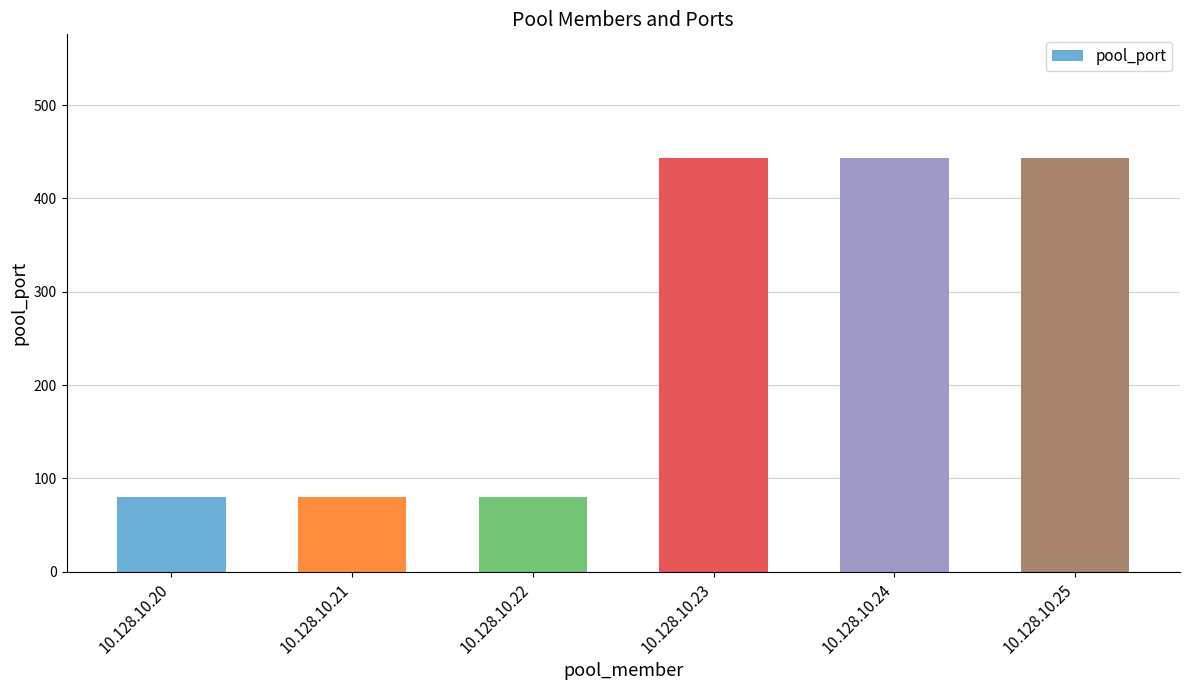

Reading right to left, transcribe all the data shown in this chart.

443	443	443	80	80	80